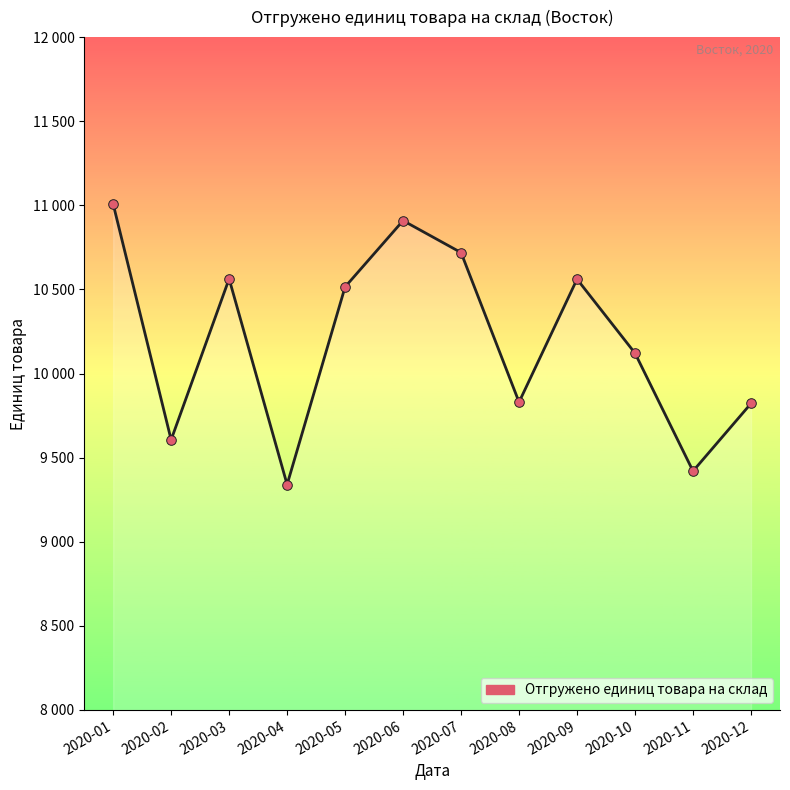

Which has a higher value, 2020-03 or 2020-12?

2020-03